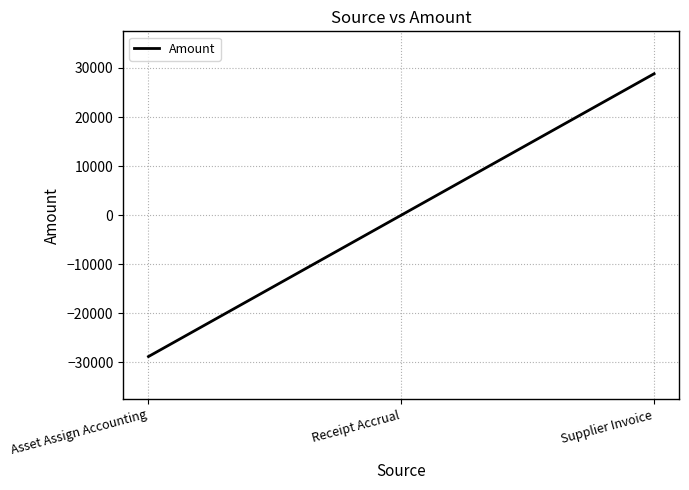

What is the maximum value shown in the chart?

28821.8